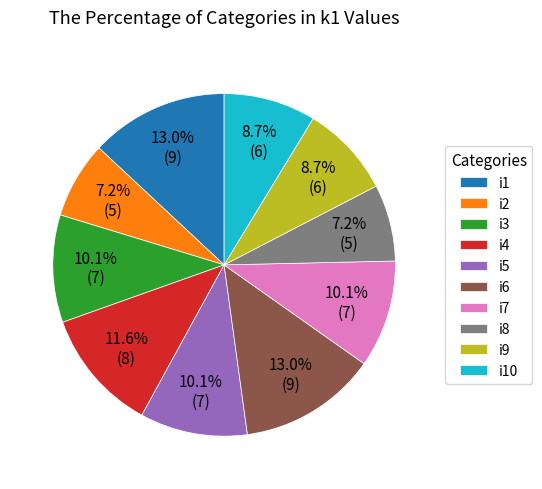

What portion of the pie excludes i10?

91.3%